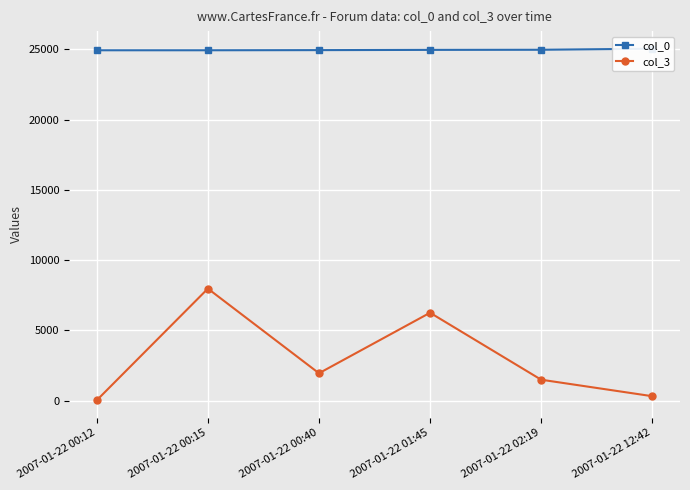

Between 2007-01-22 02:19 and 2007-01-22 00:40, which is larger?

2007-01-22 02:19